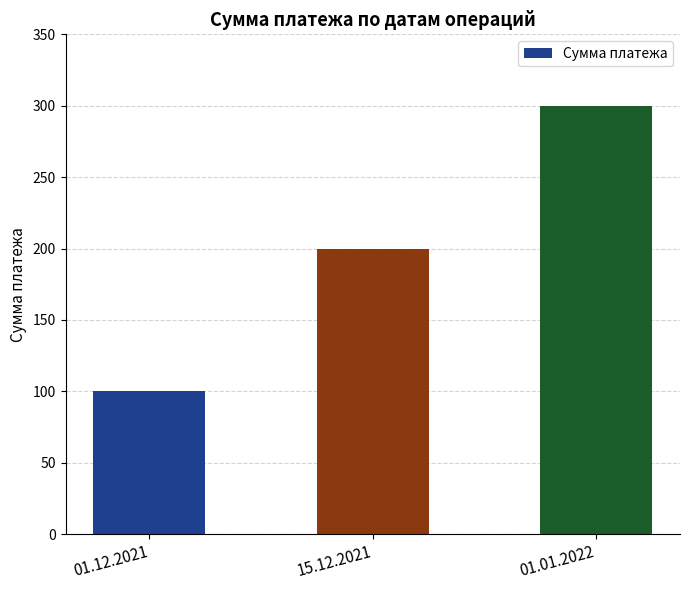

What is the sum of the values at 01.01.2022 and 15.12.2021?

500